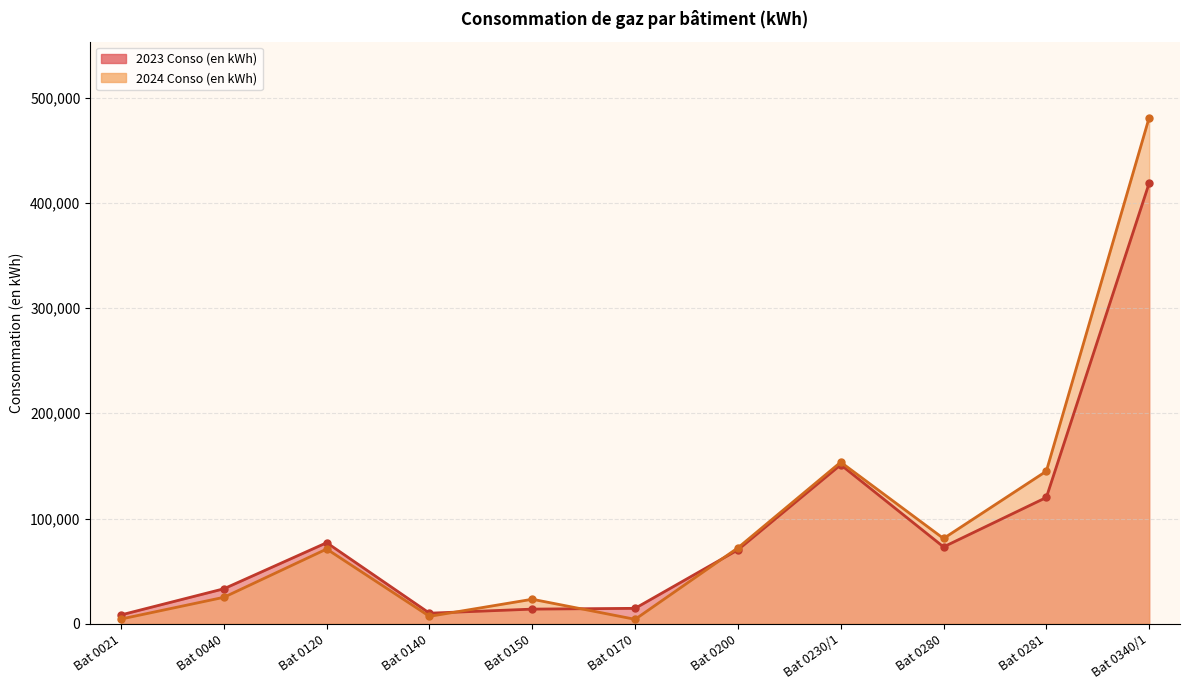

List the series in order of their peak value, lowest first.

2023 Conso (en kWh), 2024 Conso (en kWh)